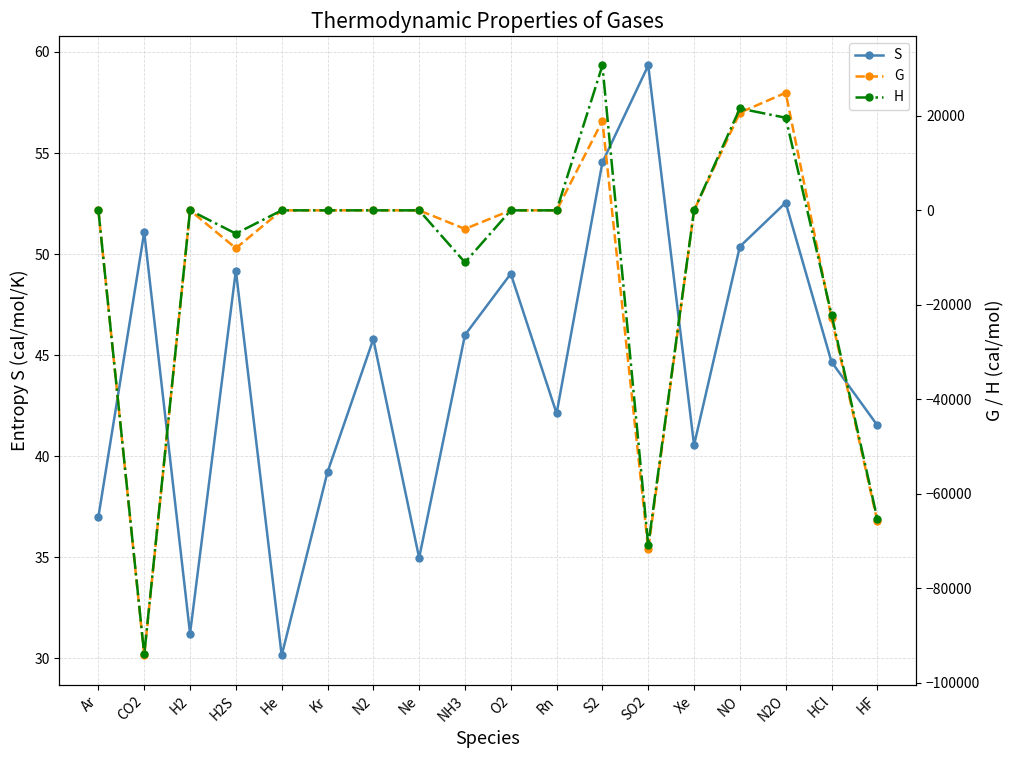

Reading right to left, list all the values displayed in this chart.

S: 41.5	44.7	52.5	50.4	40.6	59.3	54.5	42.1	49.0	46.0	35.0	45.8	39.2	30.2	49.2	31.2	51.1	37.0
G: -65822.2	-22777.2	24903.0	20690.0	0.0	-71748.0	18953.0	0.0	0.0	-3932.0	0.0	0.0	0.0	0.0	-8021.0	0.0	-94254.0	0.0
H: -65320.3	-22060.2	19610.0	21570.0	0.0	-70944.0	30681.0	0.0	0.0	-11021.0	0.0	0.0	0.0	0.0	-4931.0	0.0	-94051.0	0.0